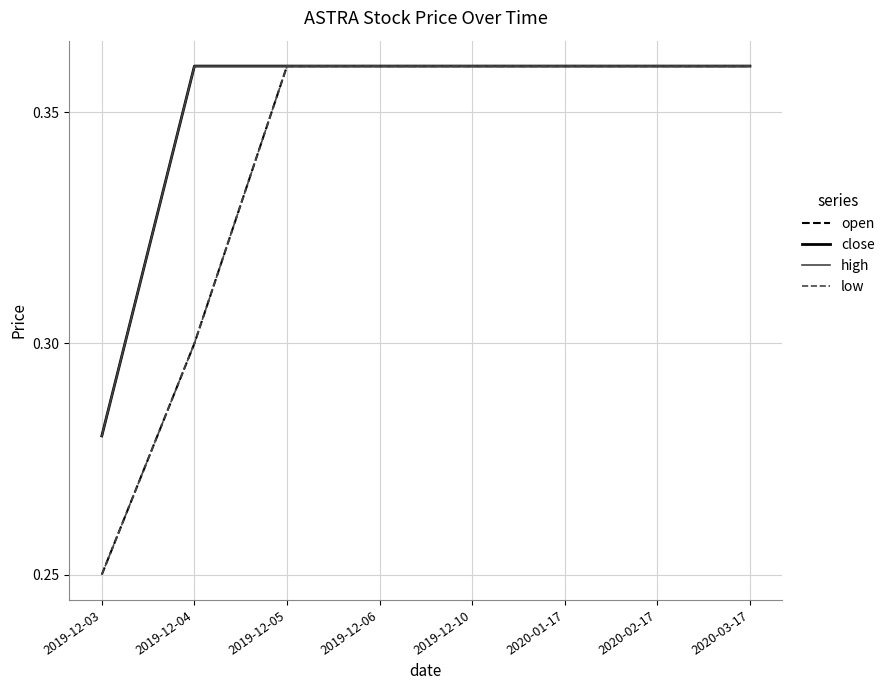

Does the chart display data point markers on the line(s)?

No